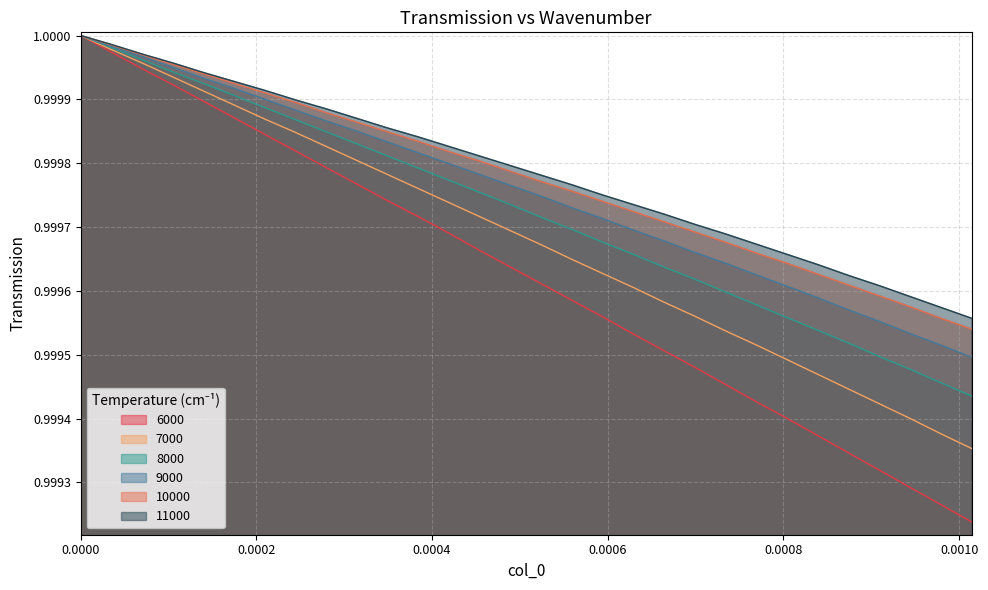

What is the smallest value displayed?

1.0